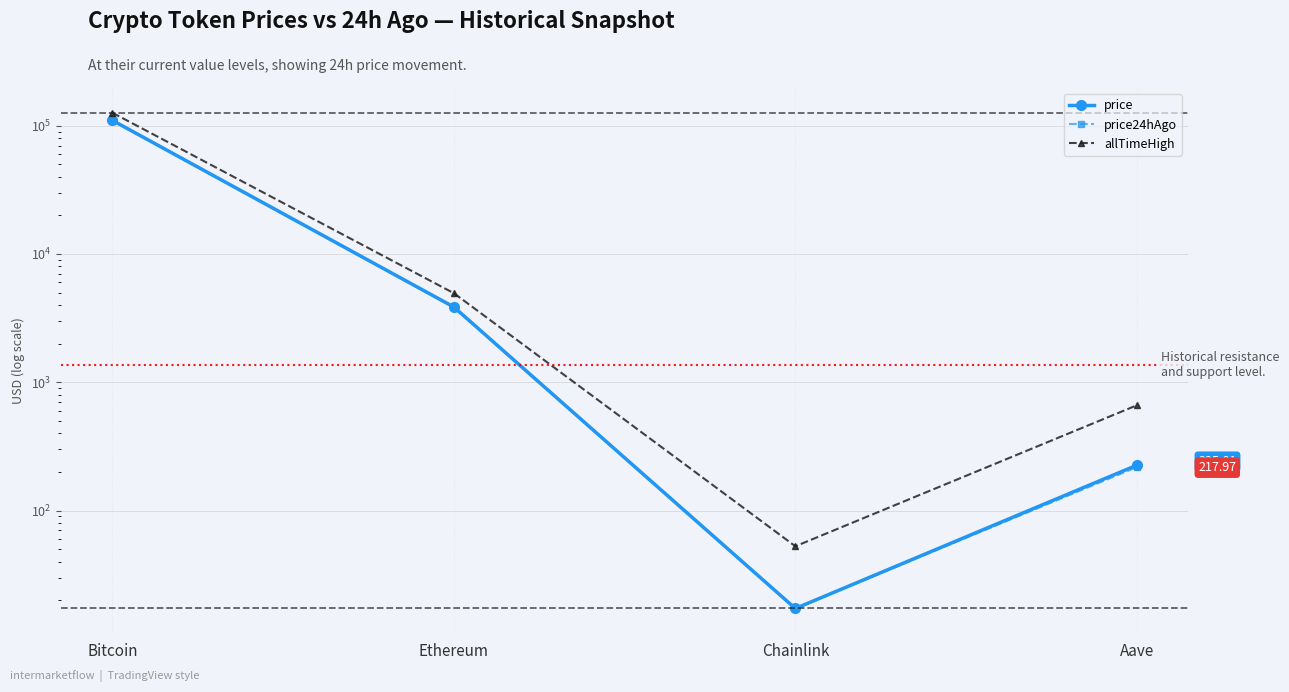

What is the spread (max minus min) of values at Chainlink?

35.5